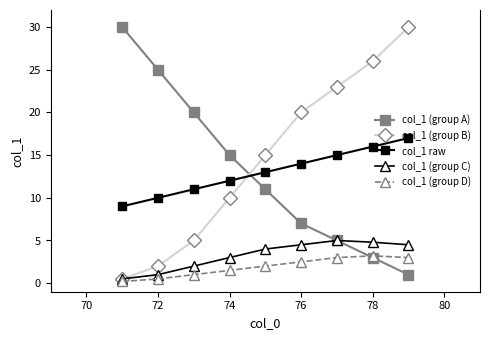

Which series ends up on top after the final intersection of col_1 (group B) and col_1 raw?

col_1 (group B)